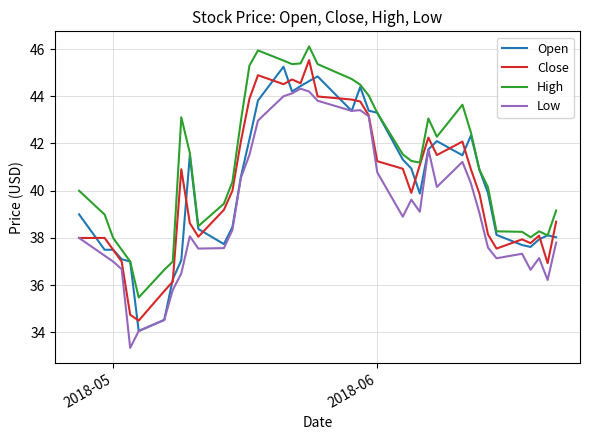

In High, how many points are lower than both neighbors (excluding endpoints)?

7